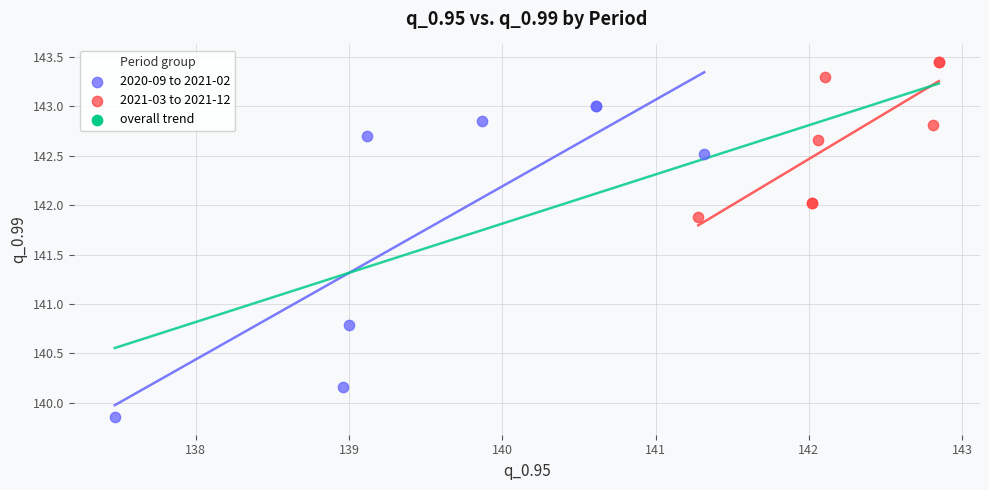

Which series has the largest Y range (max minus min)?

2020-09 to 2021-02